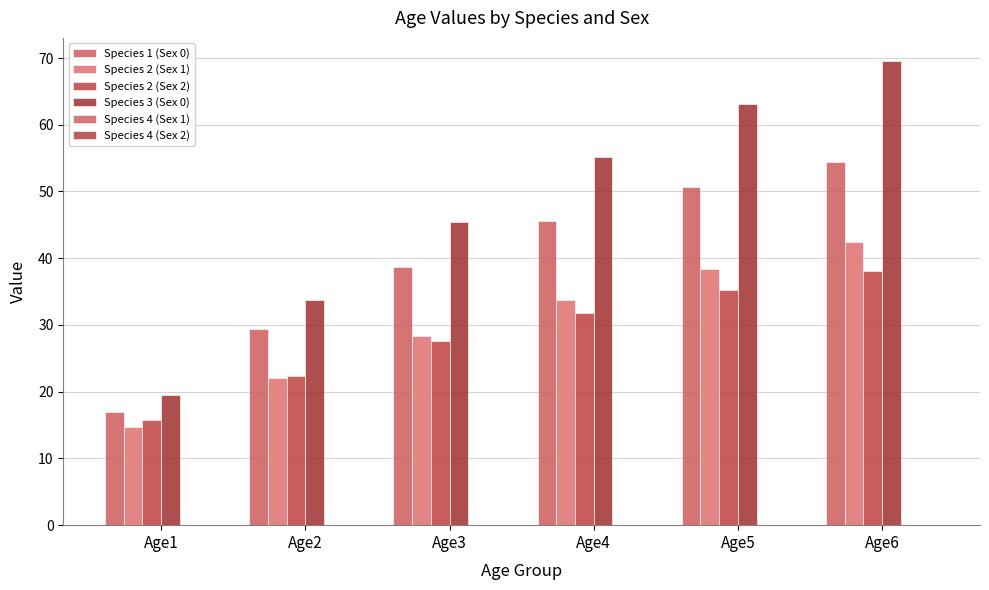

What is the difference between the highest and lowest values at Age6?

31.5